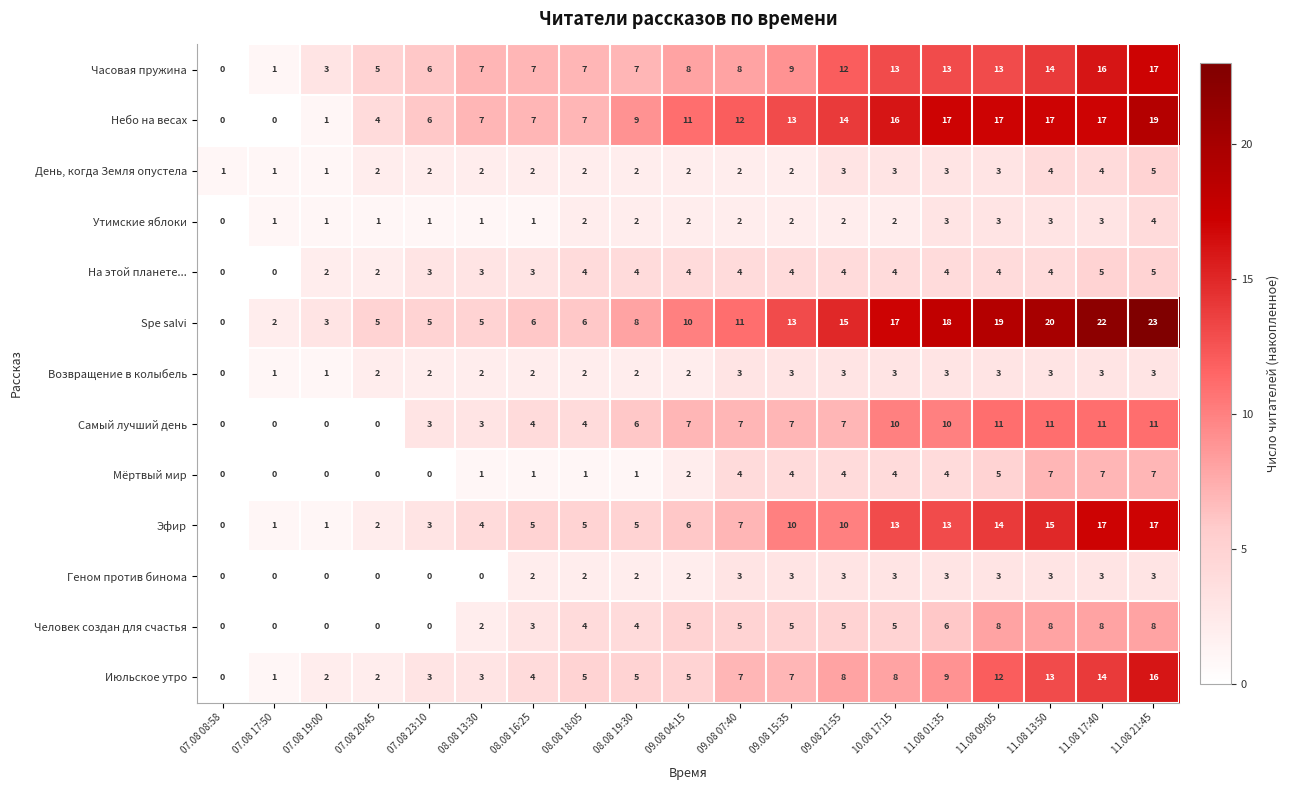

The Spe salvi series shows 30 at 11.08 17:40. True or false?

False